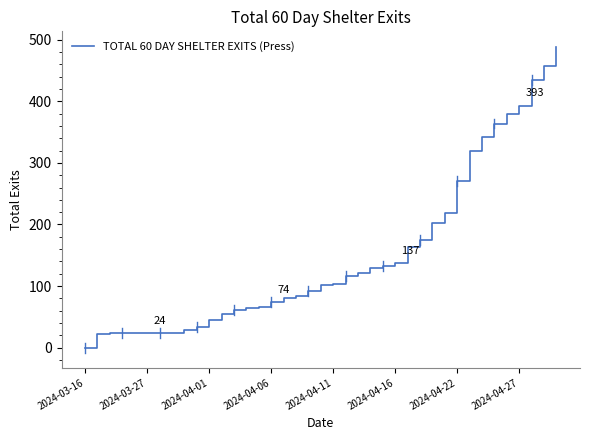

Does the chart display data point markers on the line(s)?

No